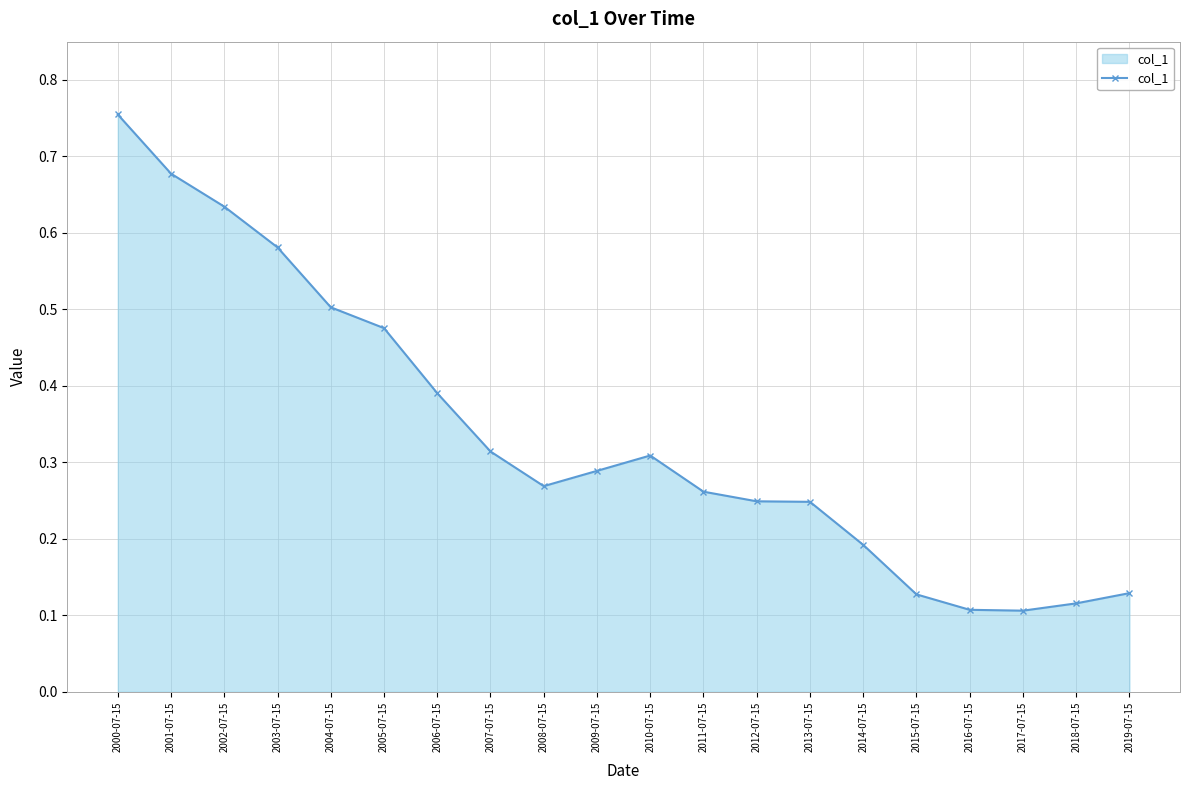

At which category does the data reach its first local valley?

2008-07-15